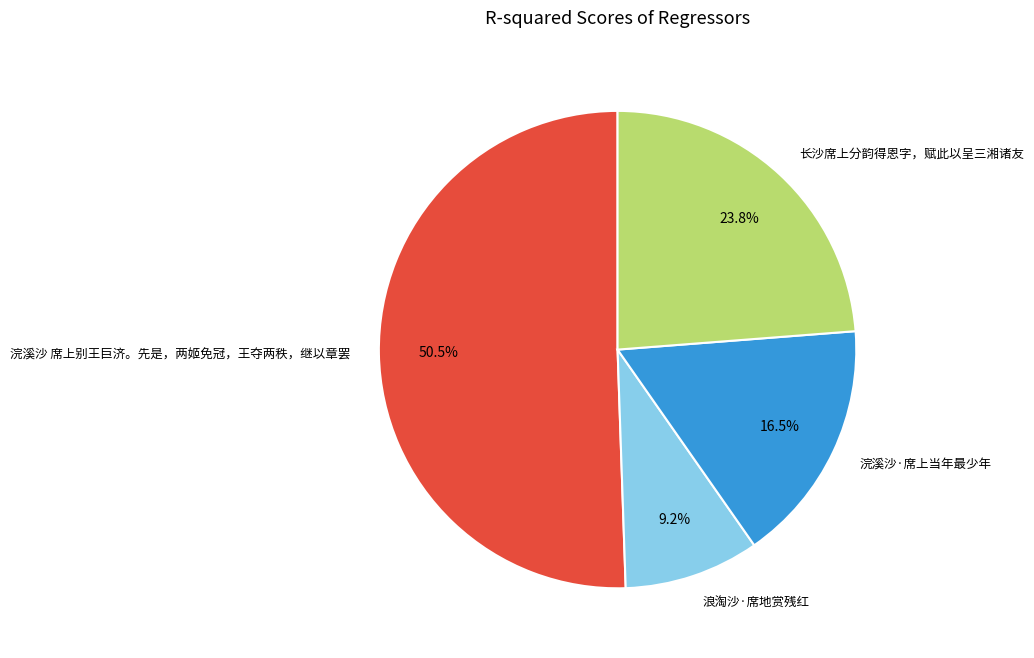

To the nearest percent, what is the combined percentage of 长沙席上分韵得恩字，赋此以呈三湘诸友 and 浣溪沙·席上当年最少年?

40%